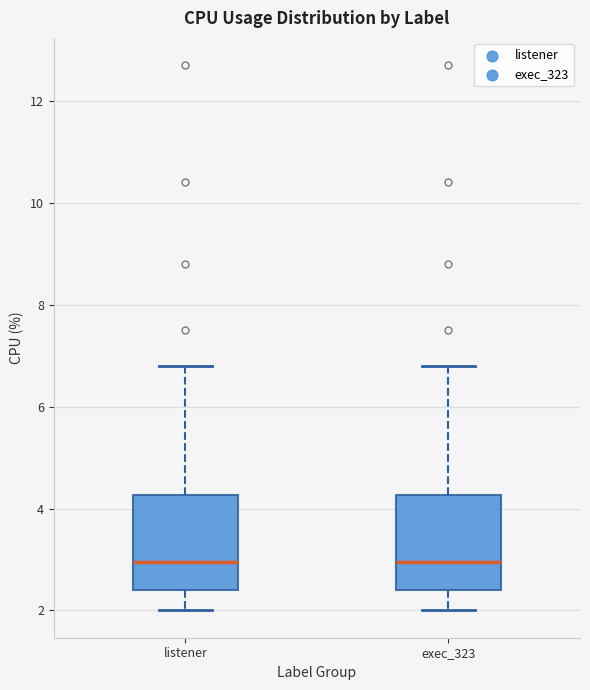

Reading left to right, transcribe this box plot: for each box, give where its median line is, the range the box spans, and where its two whiskers end, as read against the y-axis. The values are not printed on the chart, so give them approximately, as read against the axis.

listener: median 3.0, box 2.4 to 4.2, whiskers 2.0 to 6.8
exec_323: median 3.0, box 2.4 to 4.2, whiskers 2.0 to 6.8